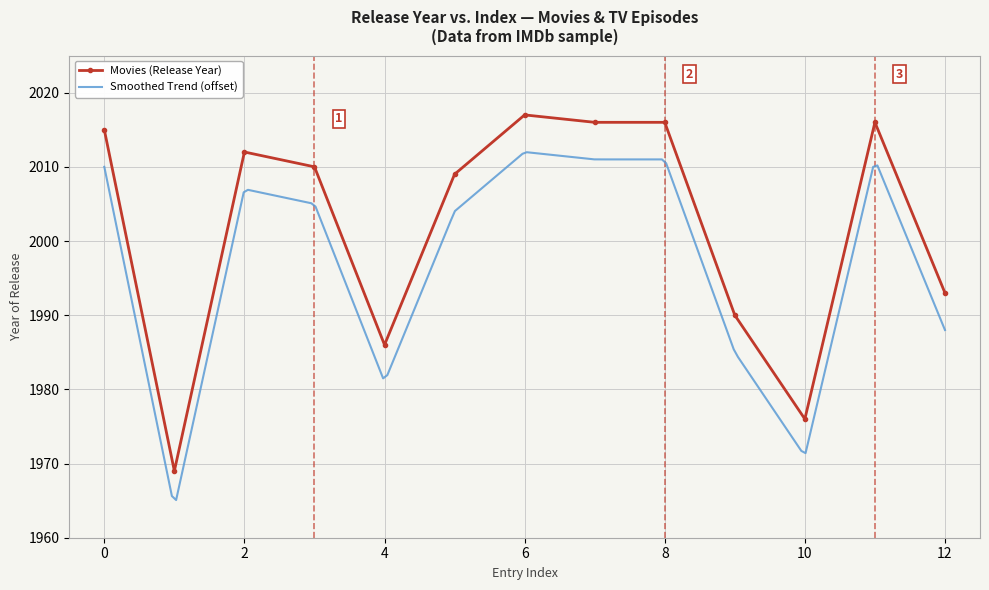

Does the chart have visible grid lines?

Yes